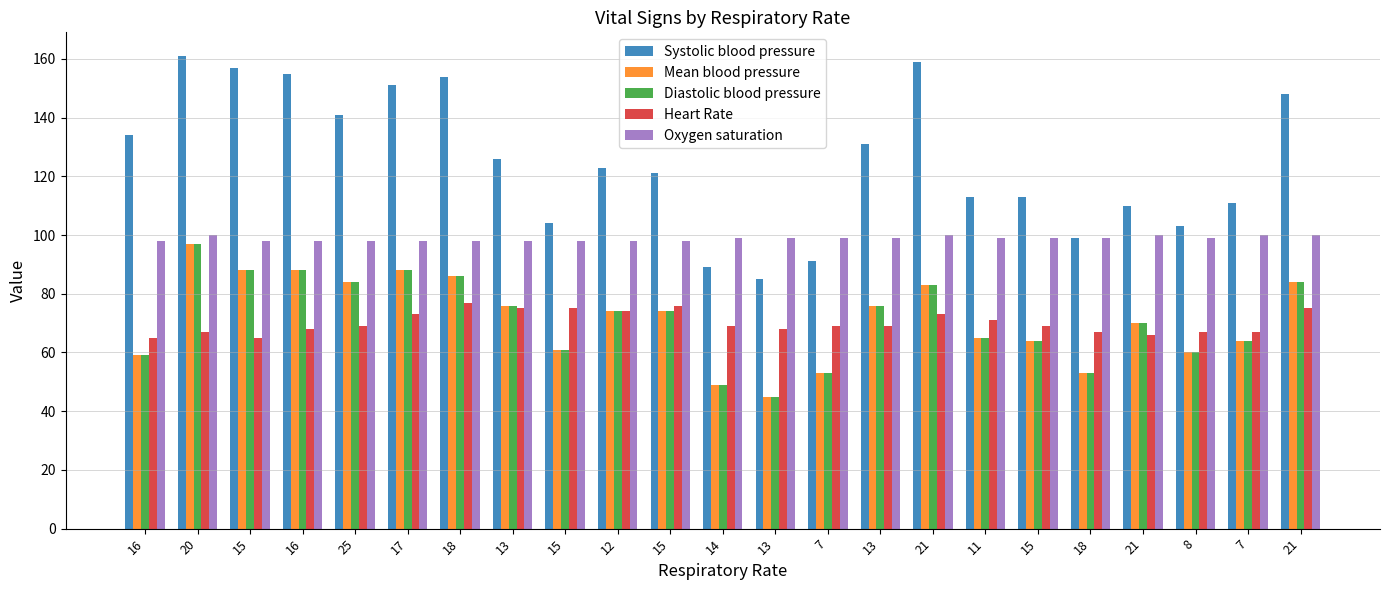

How many categories are shown in the chart?

23